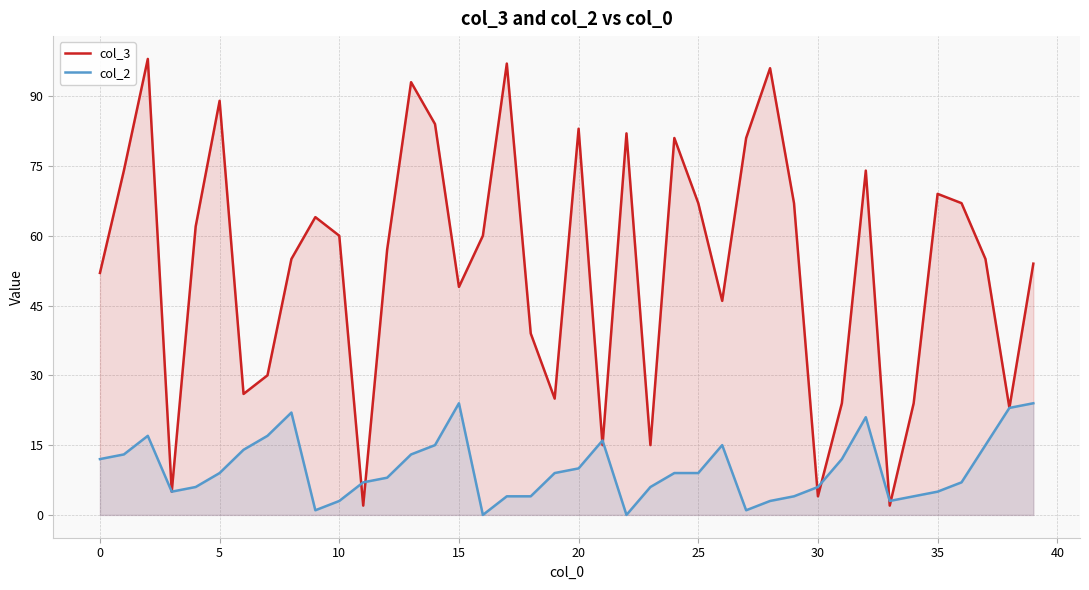

True or false: col_3 has more than 0 interior local peaks.

True